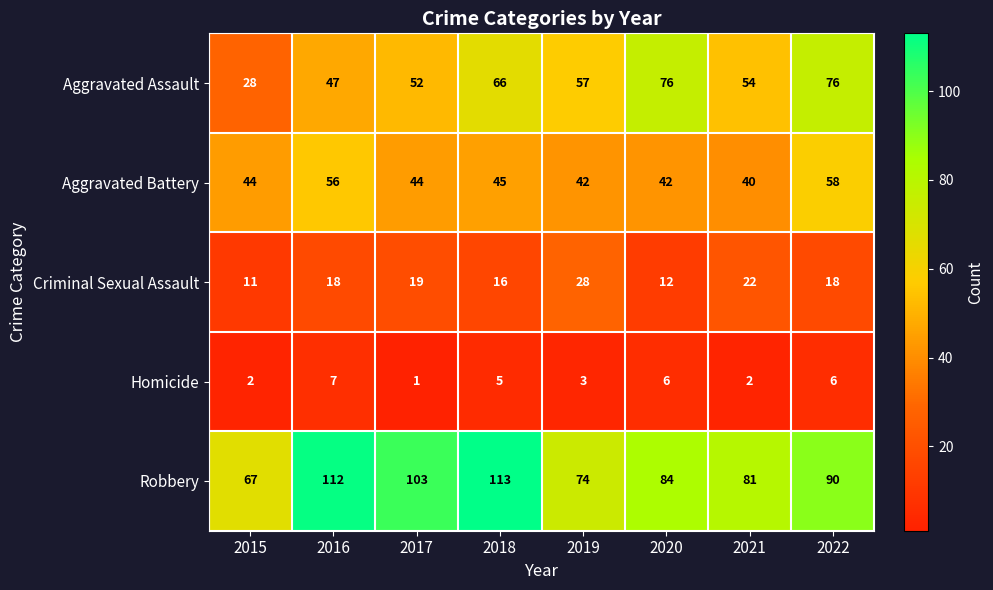

What is the difference between the highest and lowest values at 2022?

84